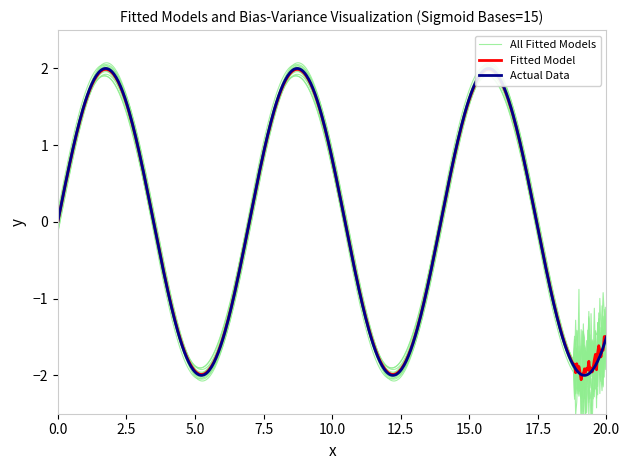

The Fitted Model series shows 0.0 at 7. True or false?

True